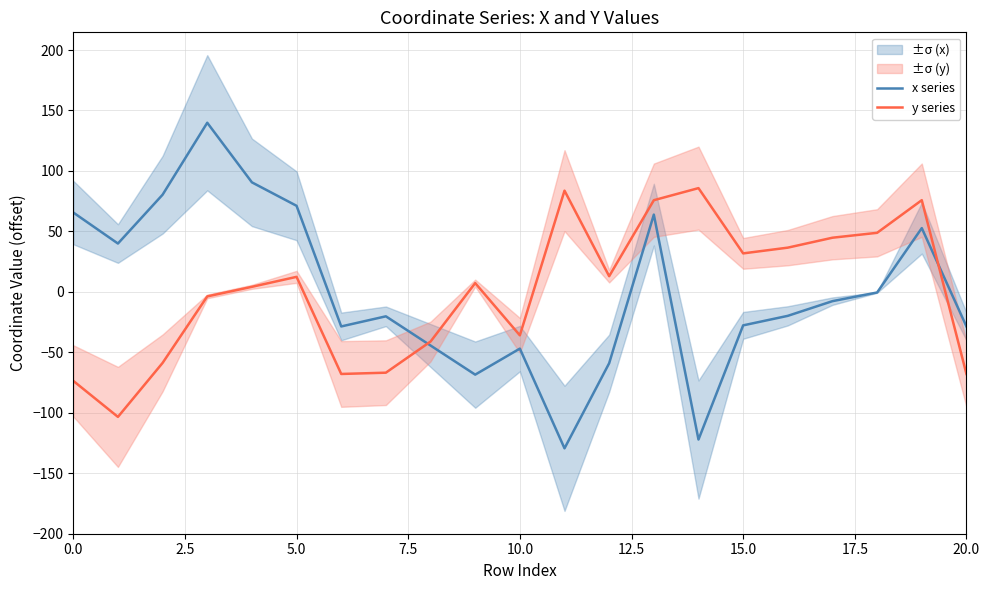

Which series has the widest spread of values?

x series